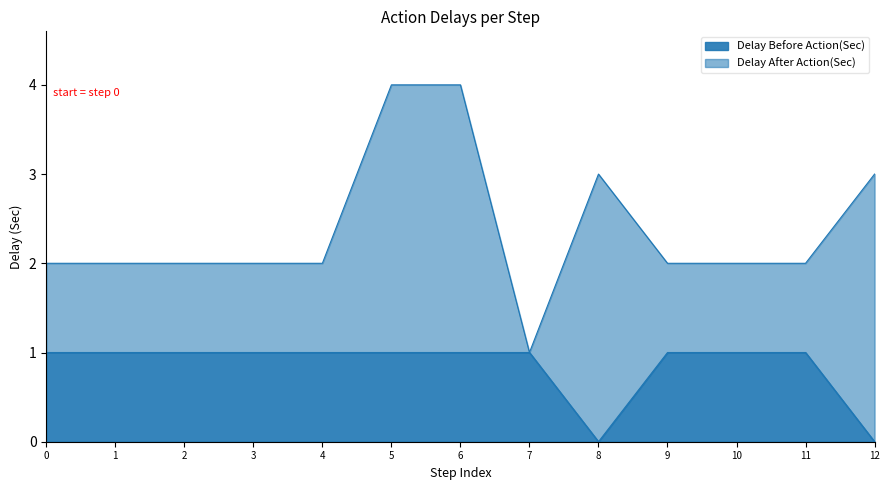

How many lines are shown in the chart?

2